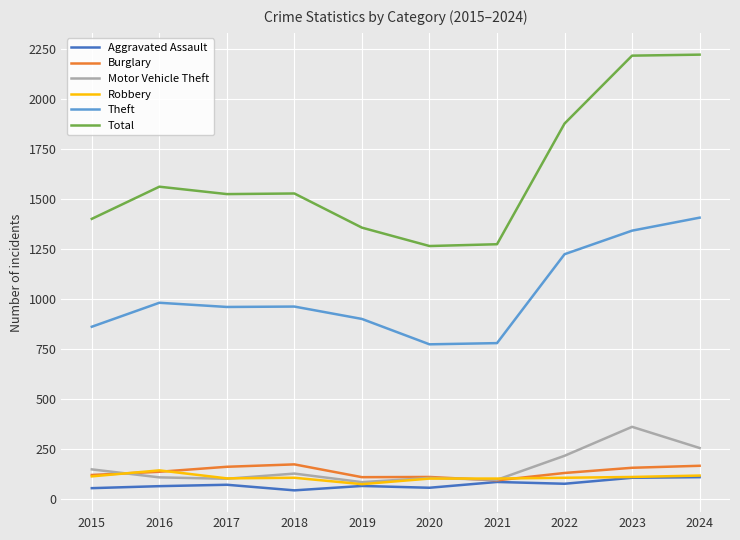

What is the sum of all Theft values?

10199